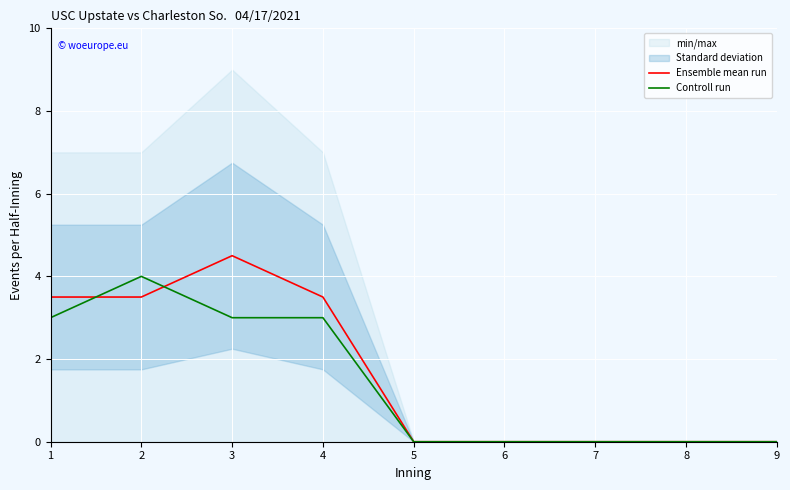

What is the sum of all Ensemble mean run values?

15.0